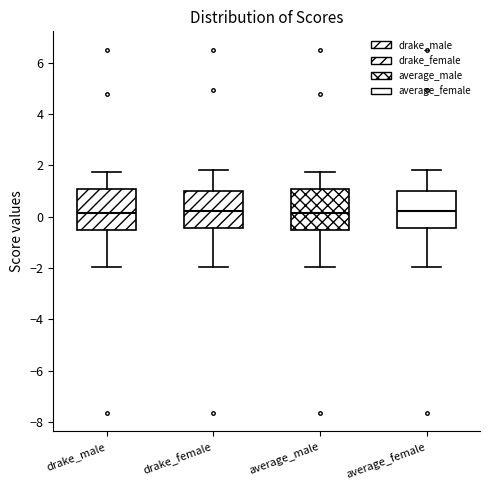

Where is the upper edge of the box for drake_female on the y-axis? The values are not printed on the chart, so give them approximately, as read against the axis.

1.0